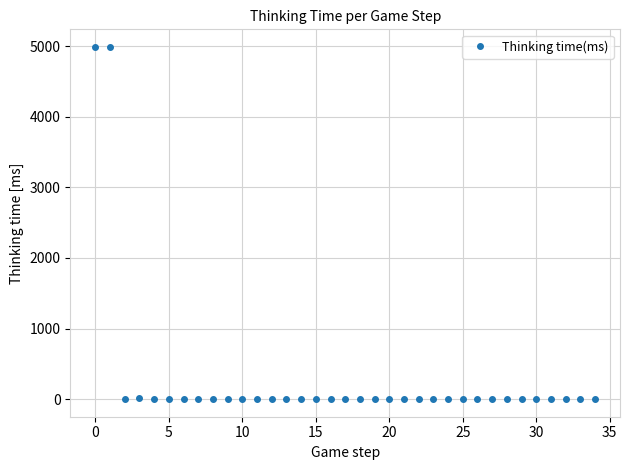

What is the difference between the second highest and minimum values?

4989